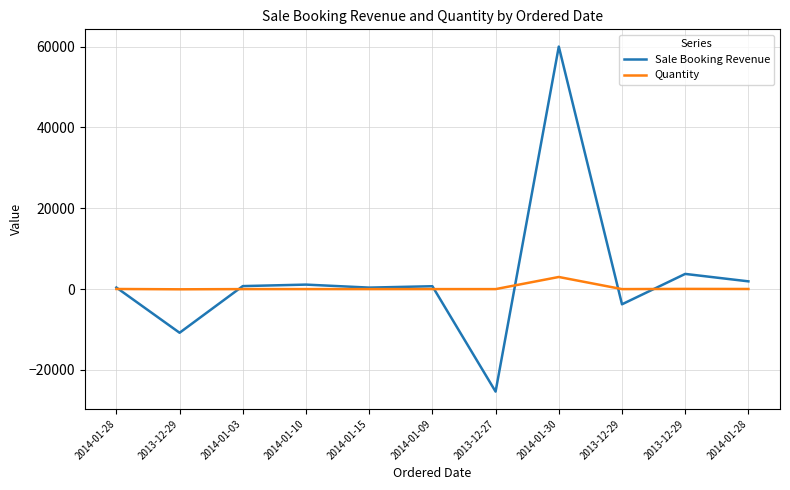

What are all the series names shown in the legend?

Sale Booking Revenue, Quantity